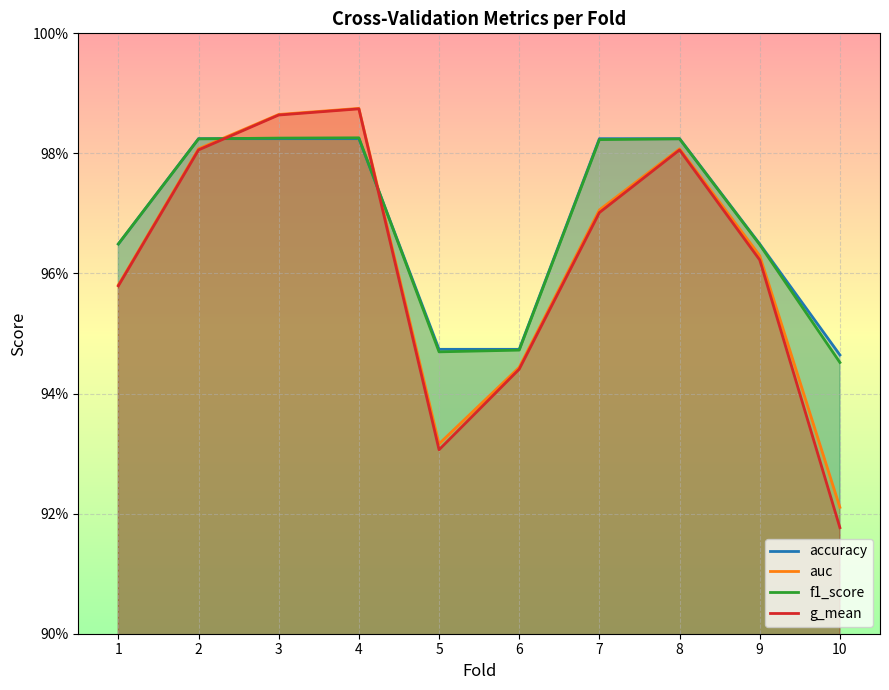

Between 2 and 5, which series saw the biggest shift?

g_mean